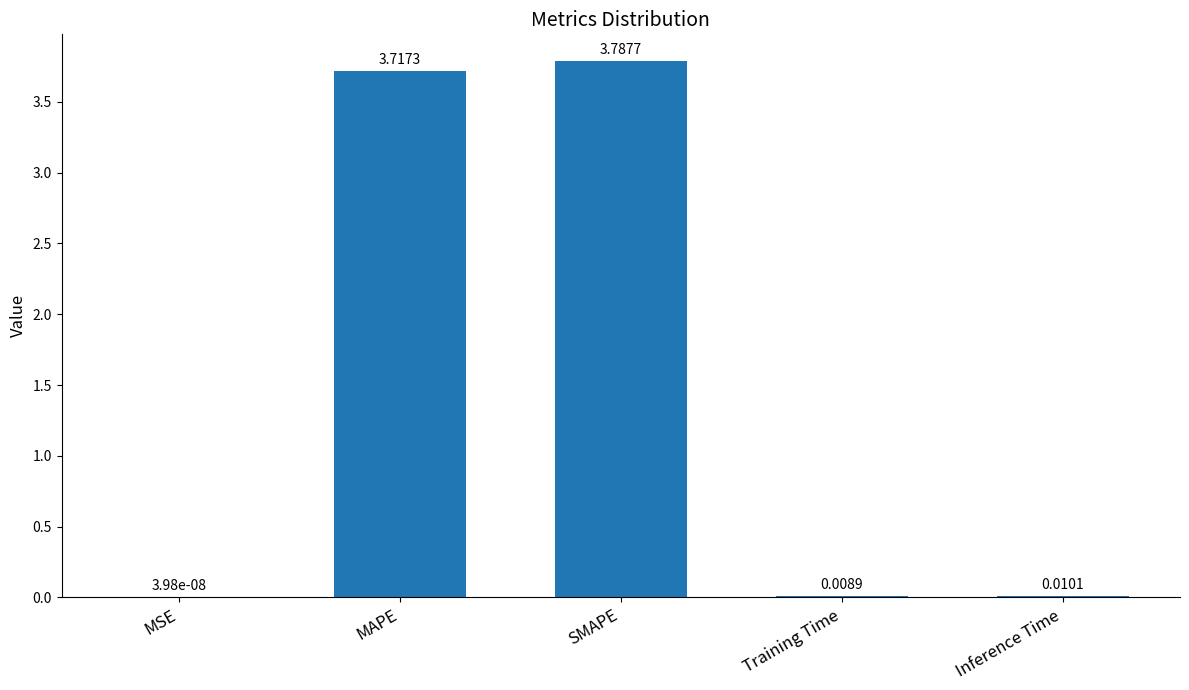

At which category does the chart reach its peak across all series?

SMAPE